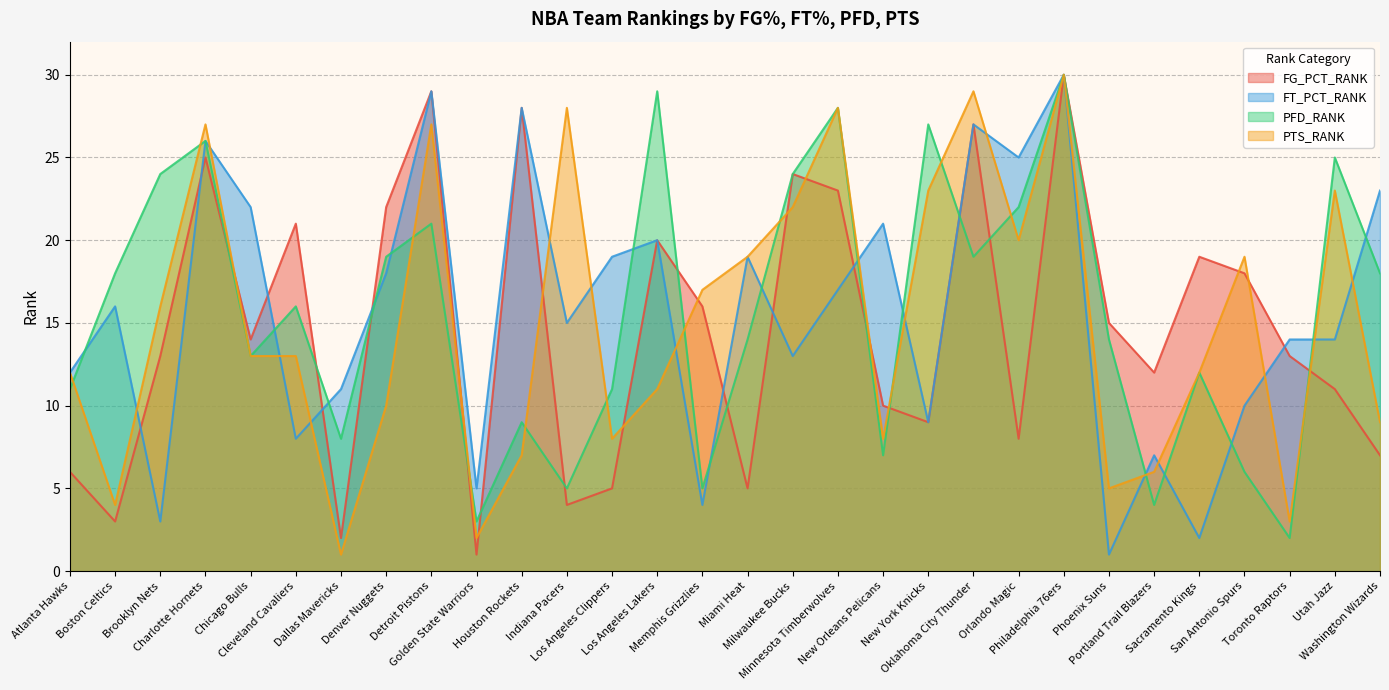

At which label does FG_PCT_RANK reach its minimum?

Golden State Warriors